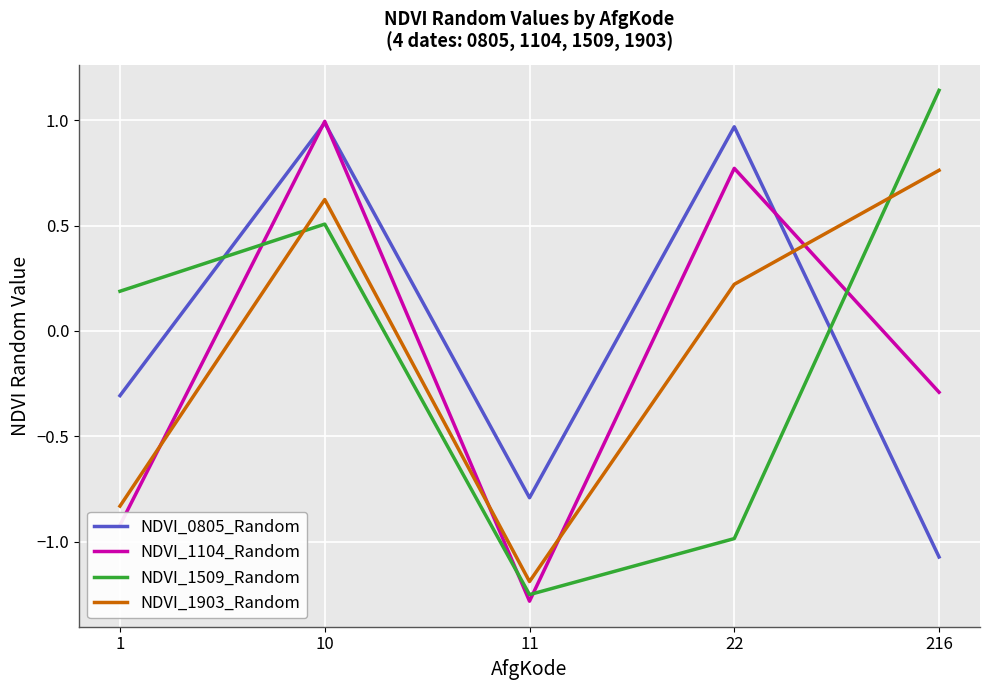

At 1, list the series in order from largest to smallest.

NDVI_1509_Random, NDVI_0805_Random, NDVI_1903_Random, NDVI_1104_Random